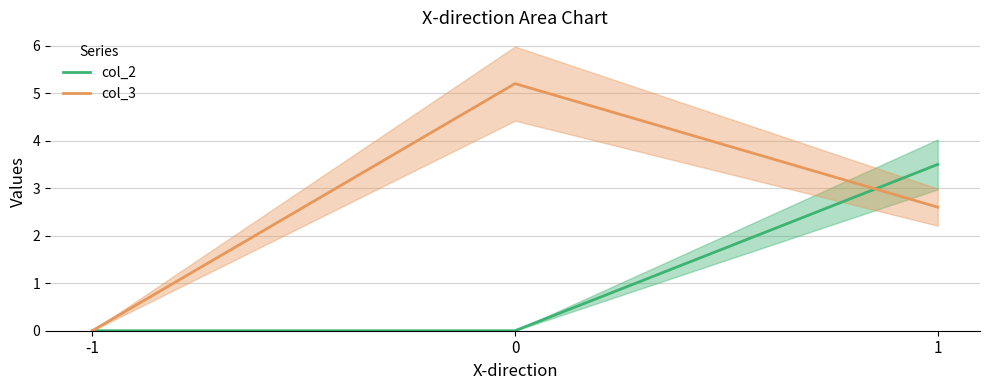

How many lines are shown in the chart?

2